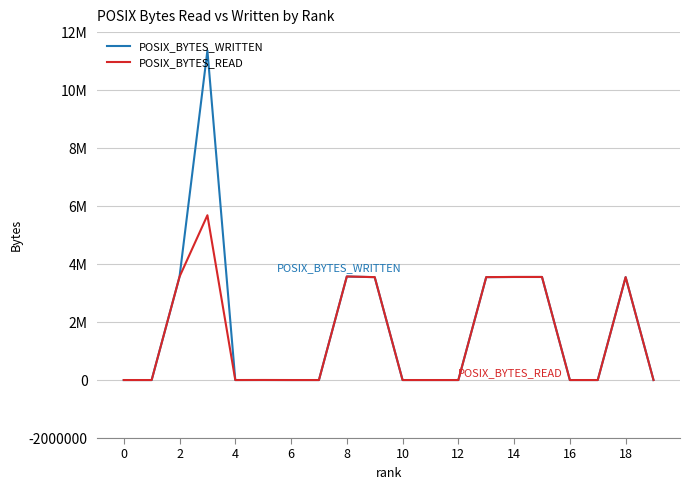

After their last crossing, which series has the higher values: POSIX_BYTES_WRITTEN or POSIX_BYTES_READ?

POSIX_BYTES_WRITTEN